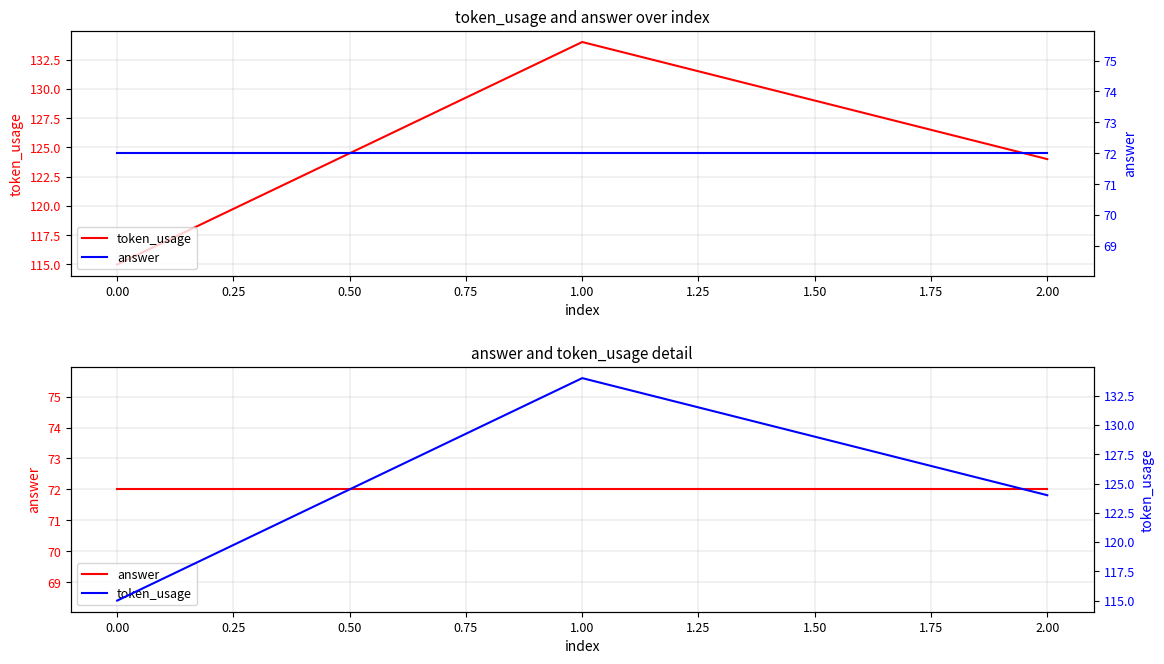

Reading right to left, transcribe all the data shown in this chart.

token_usage: 124	134	115
answer: 72	72	72